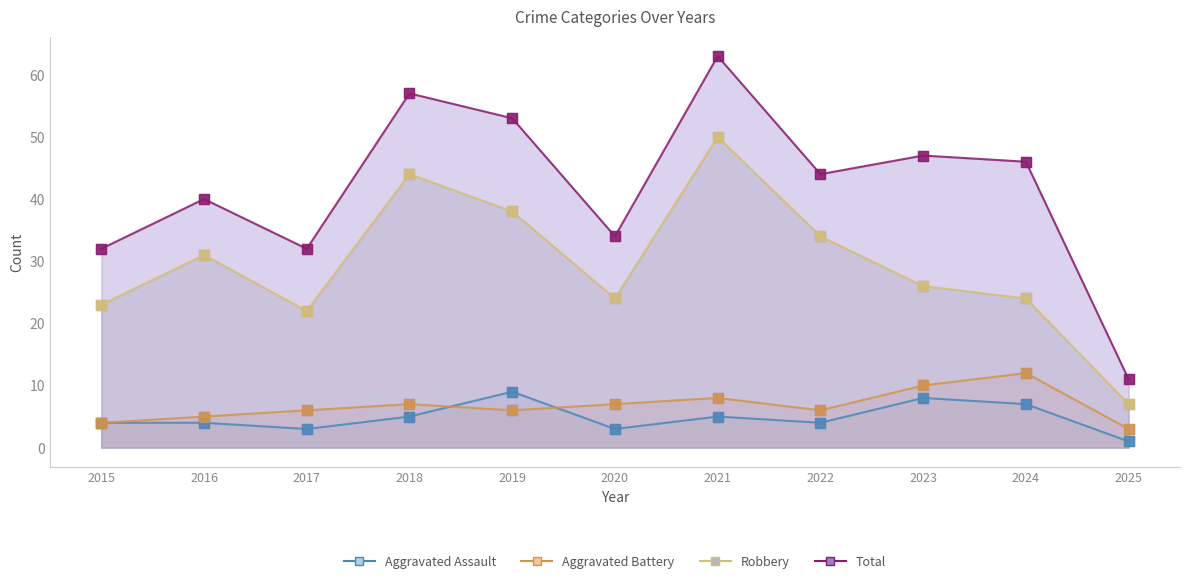

At how many categories does at least one series exceed 1?

11